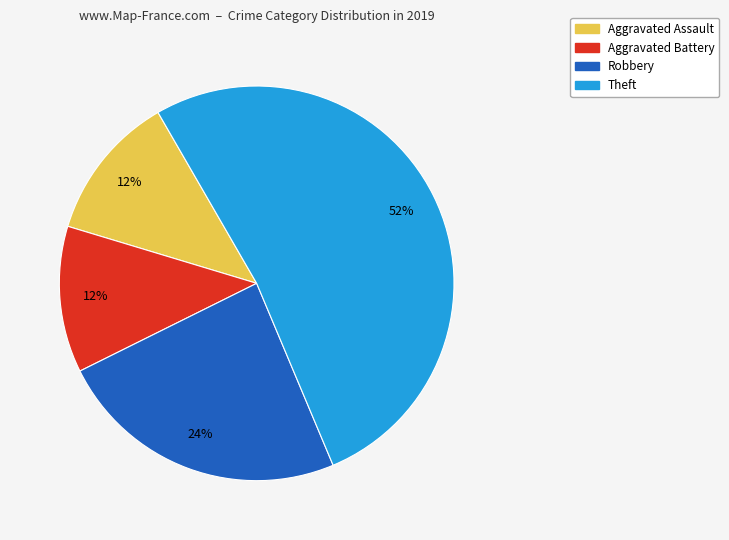

How many segments does this pie chart have?

4